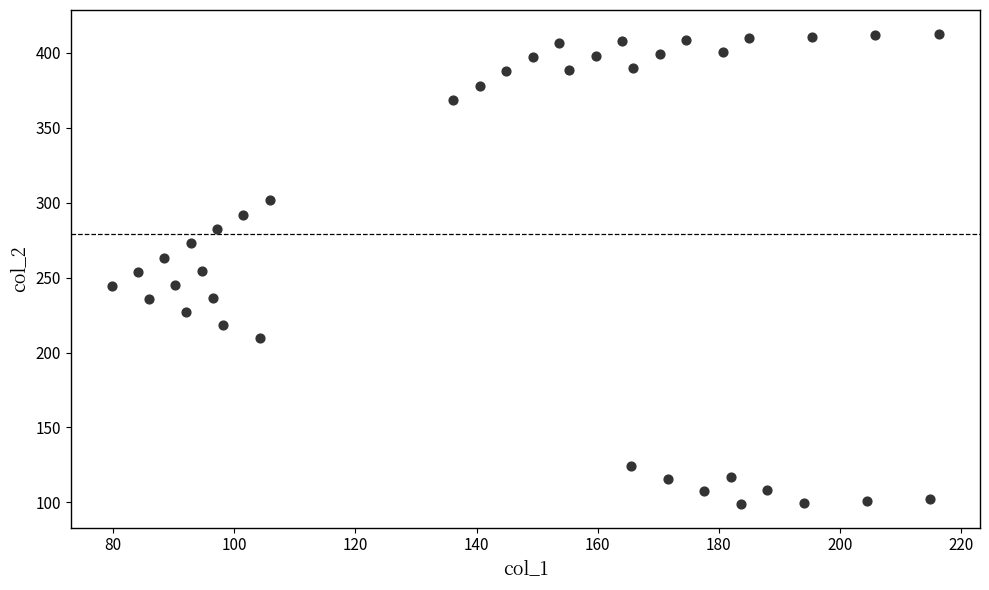

What is the range of Y values (max minus min)?

313.9